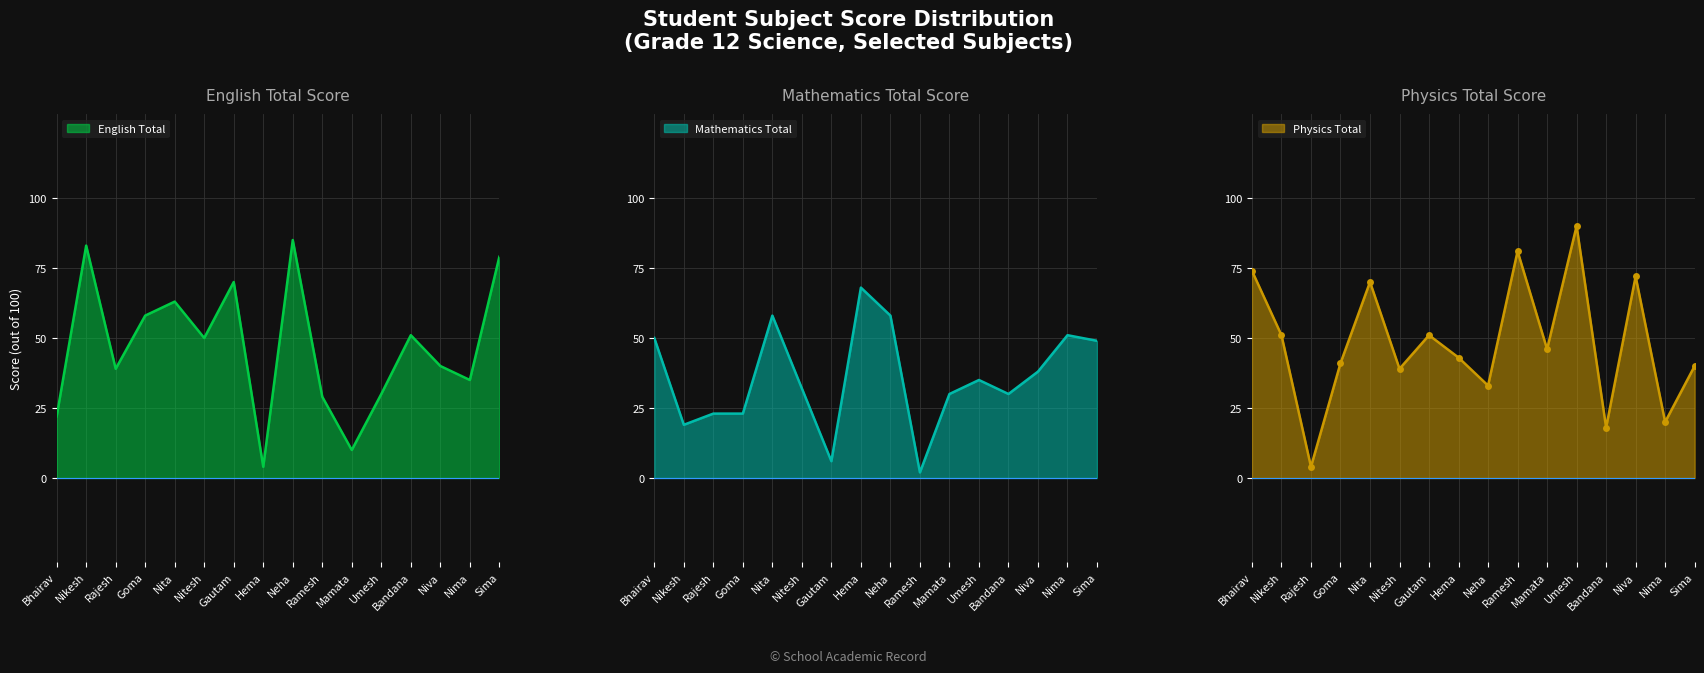

The value of English Total at Nikesh is 26. True or false?

False